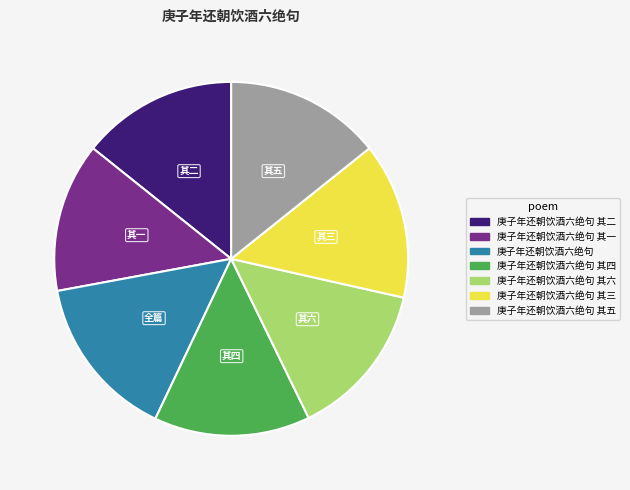

How many slices are in this pie chart?

7